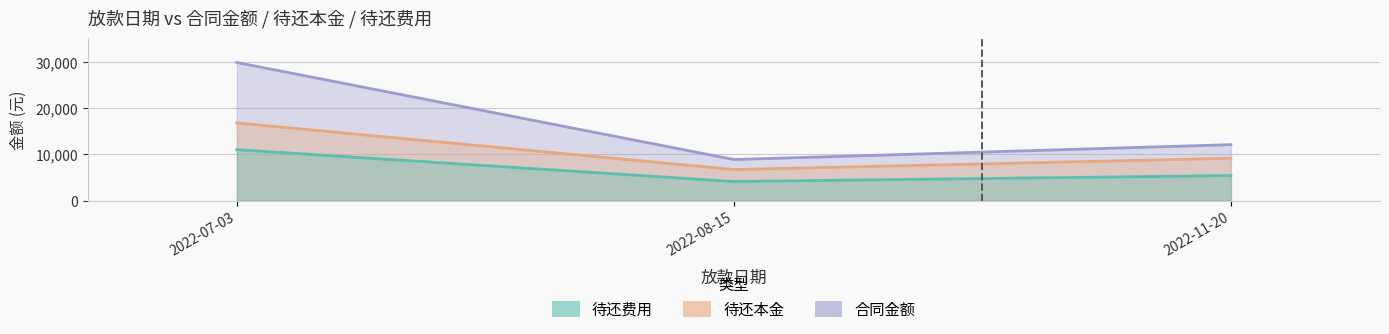

Count the number of categories in the chart.

3